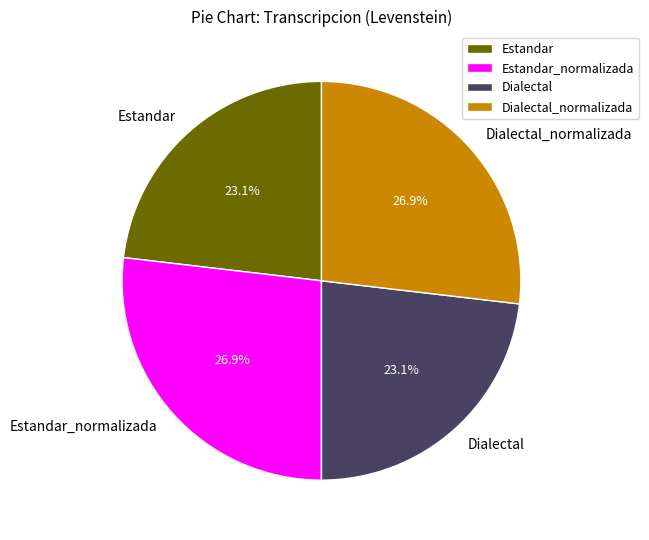

To the nearest percent, what is the combined percentage of Dialectal and Estandar_normalizada?

50%